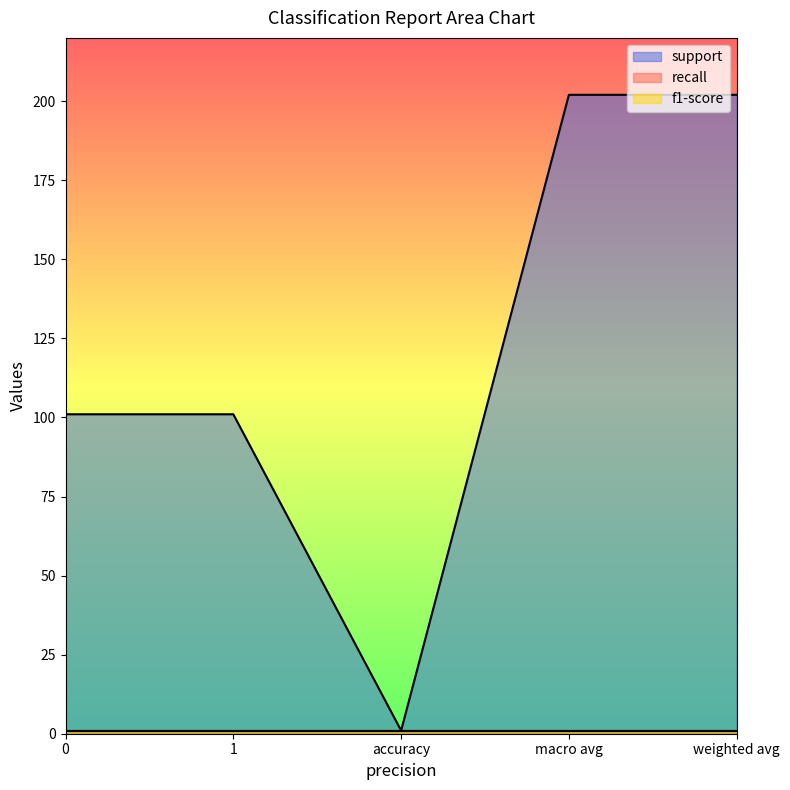

True or false: support has more than 0 interior local peaks.

False